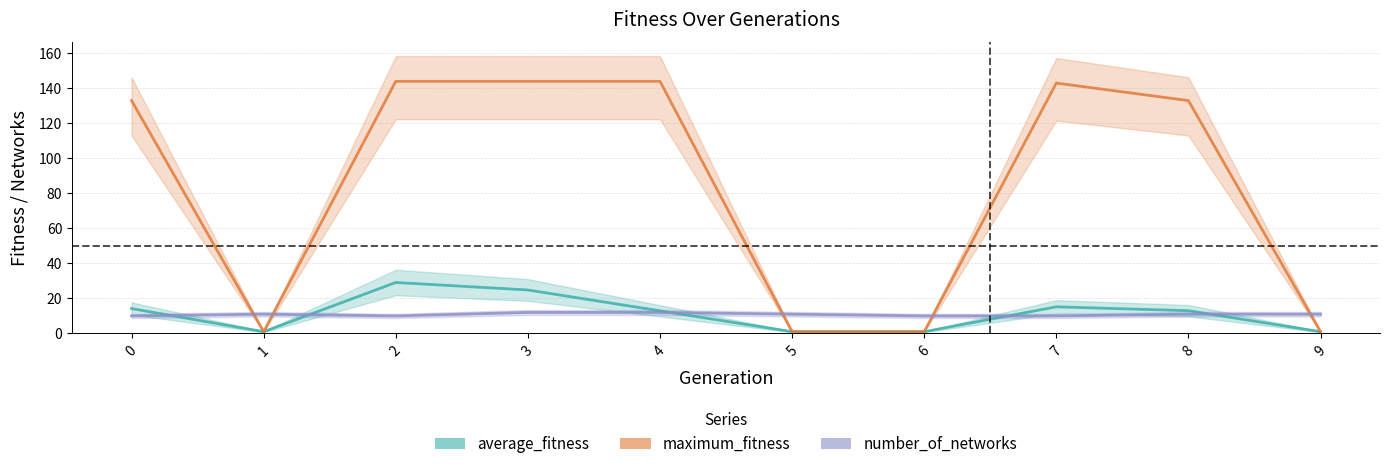

Does the chart have visible grid lines?

Yes